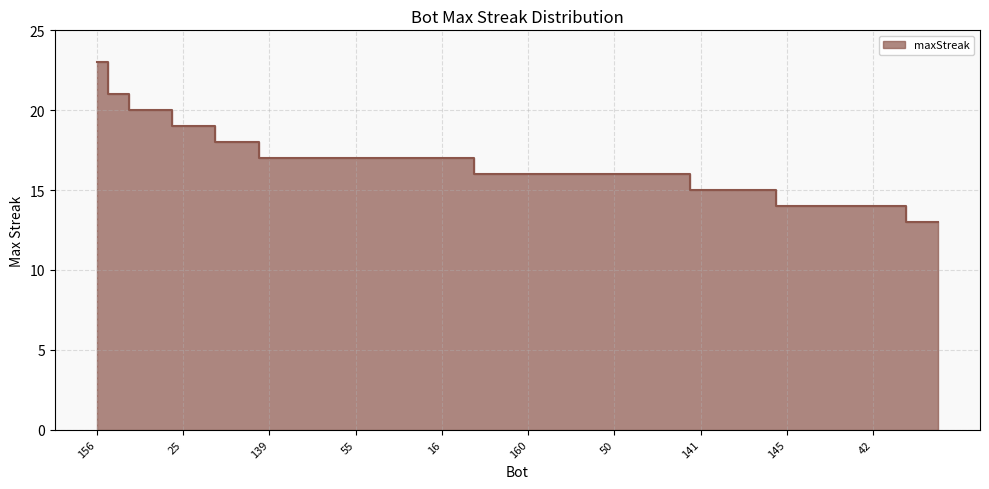

What is the change in value from 49 to 146?

-2